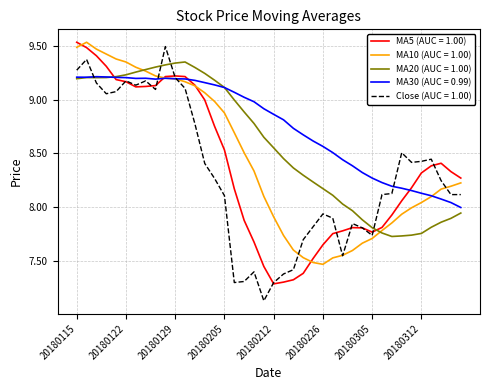

Rank the series by their average value, from lowest to highest.

Close (AUC = 1.00), MA5 (AUC = 1.00), MA10 (AUC = 1.00), MA20 (AUC = 1.00), MA30 (AUC = 0.99)